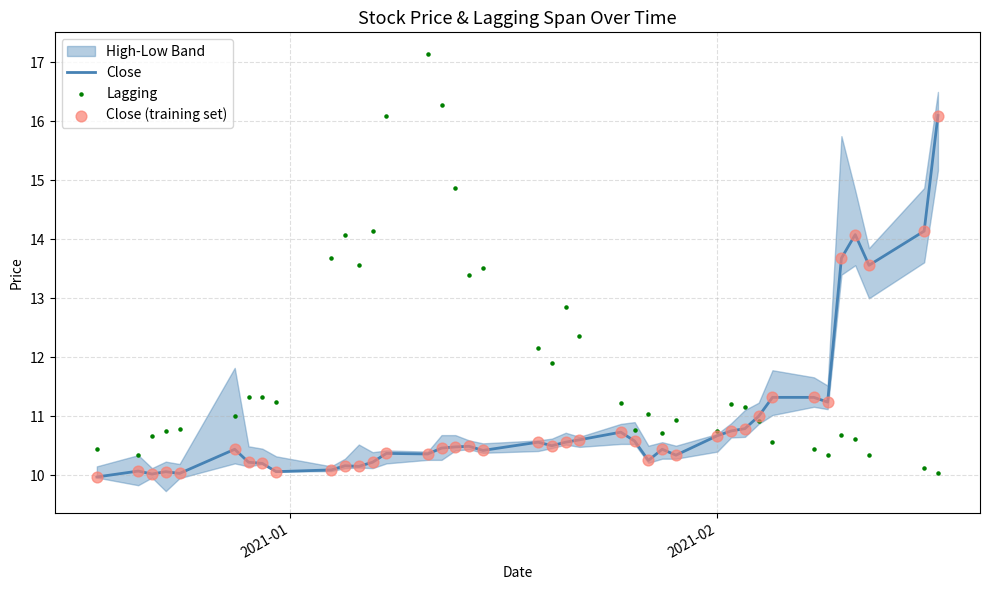

Which series reaches the maximum Y coordinate?

Lagging